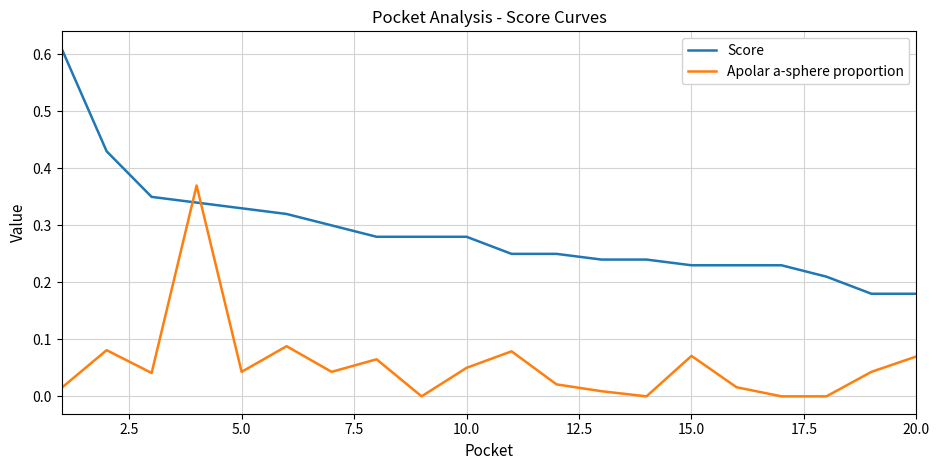

True or false: Score and Apolar a-sphere proportion cross at least once.

True